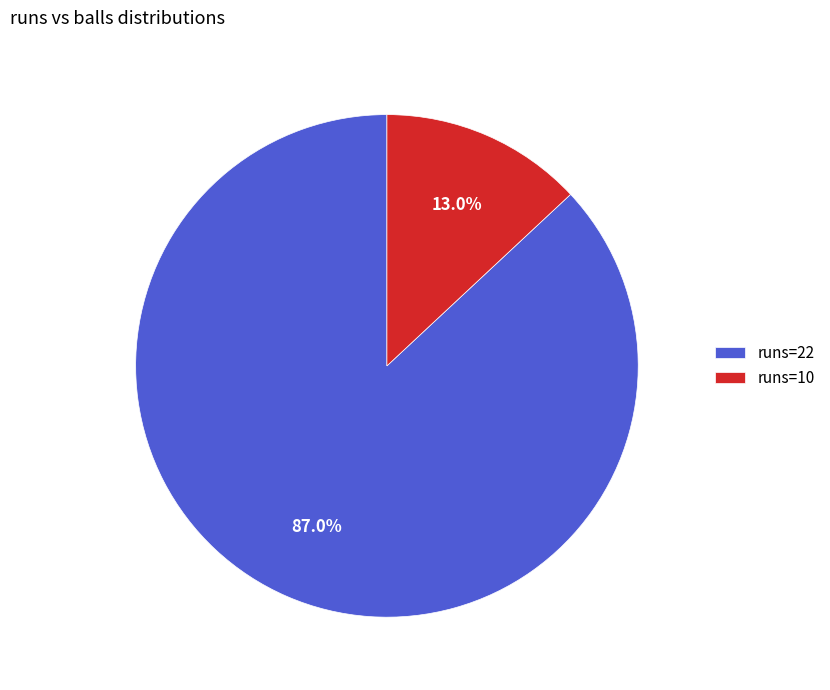

Which category has the smallest portion of the pie?

runs=10